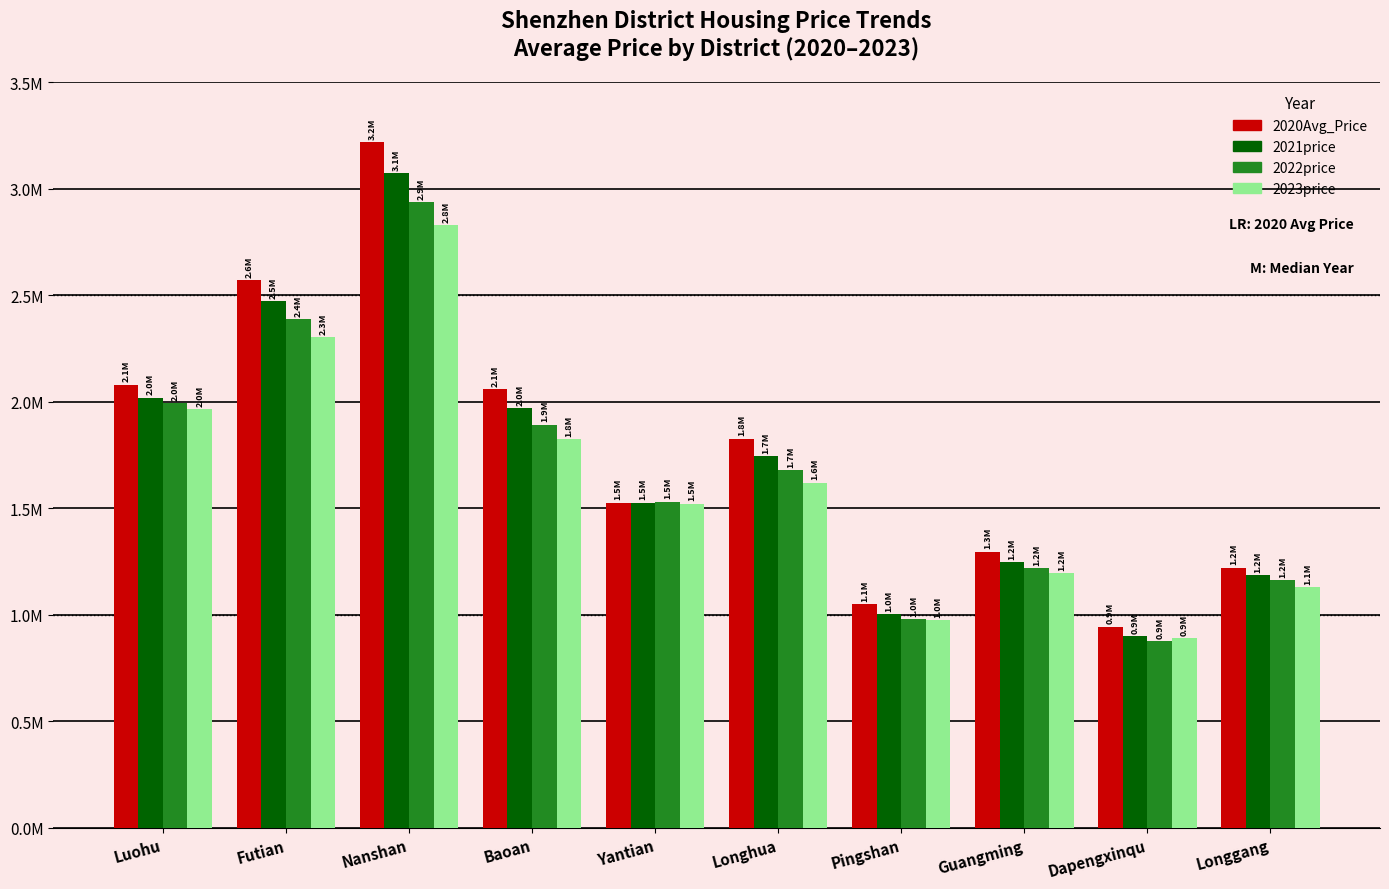

Which has a higher value, Luohu or Guangming?

Luohu